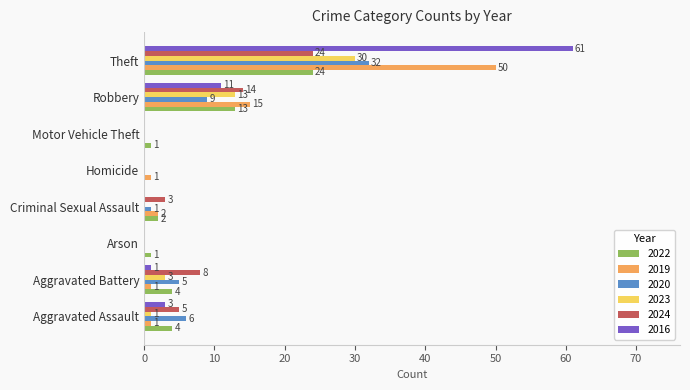

What is the greatest value displayed?

61